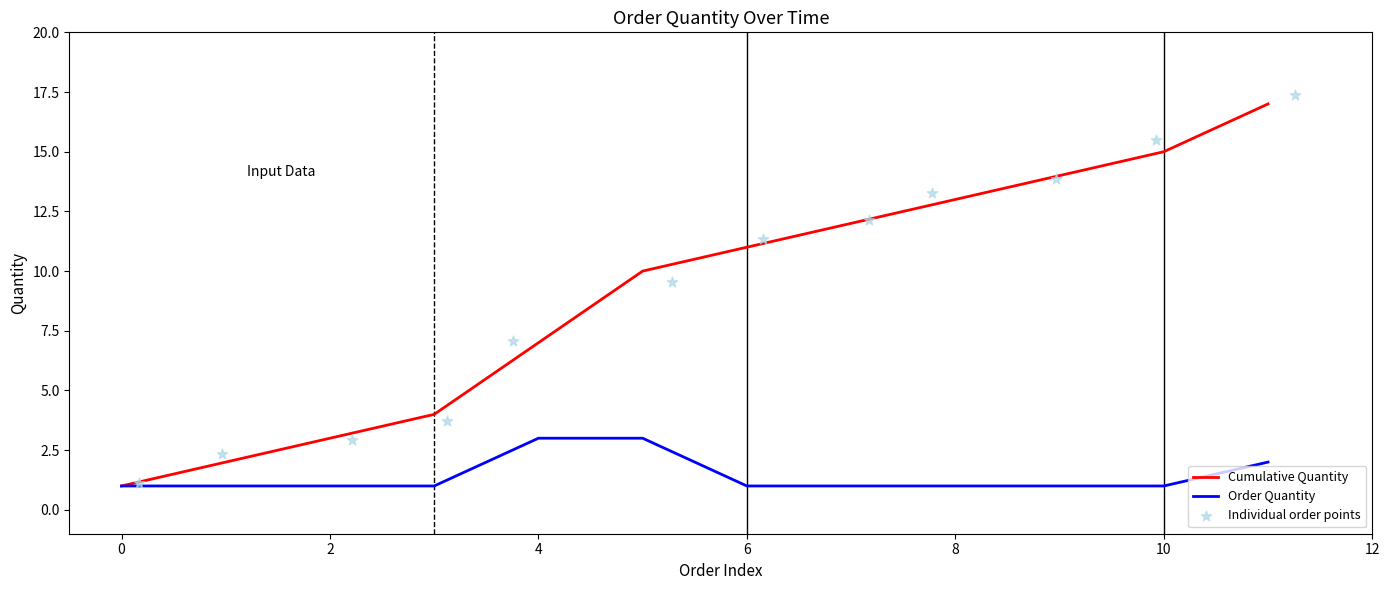

The value of Cumulative Quantity at 8 is 13. True or false?

True